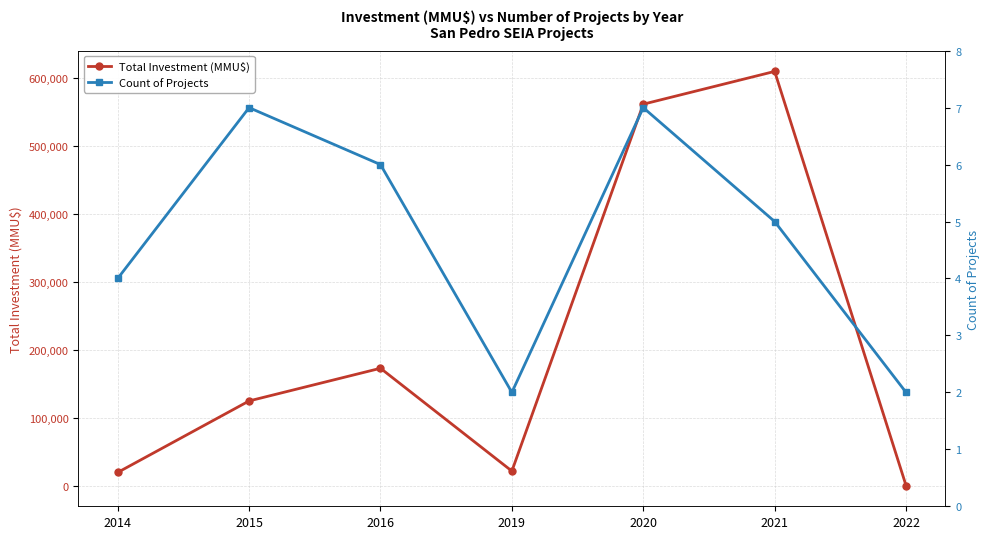

True or false: Count of Projects has a value of 3 at 2020.

False